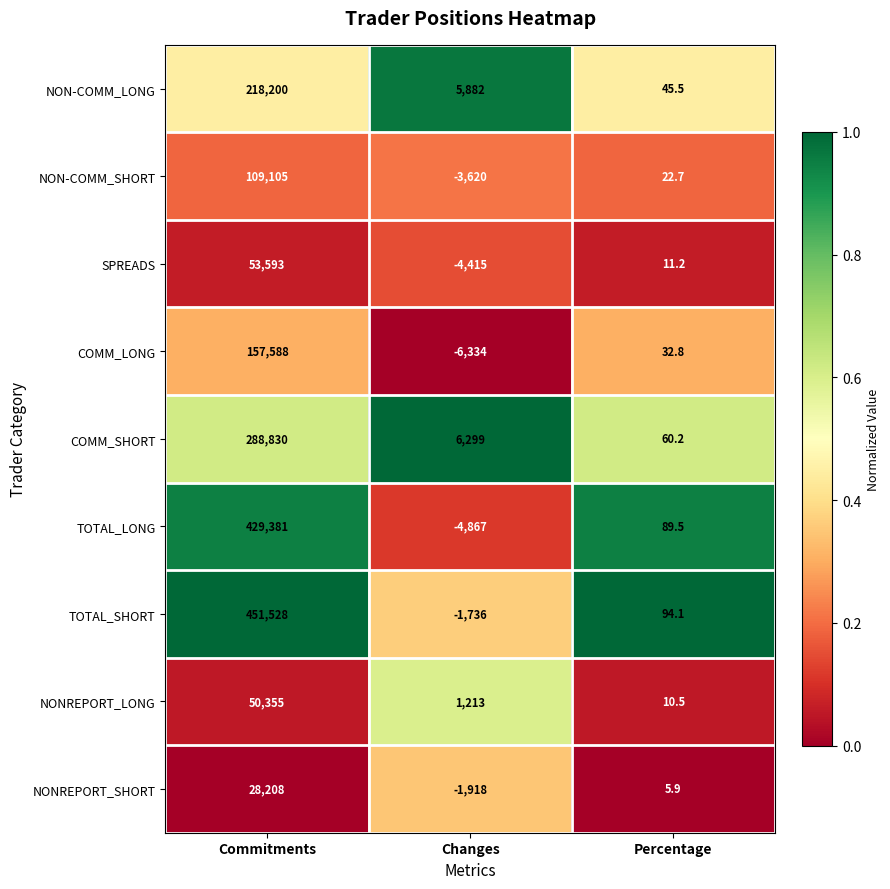

What is the average value of the NON-COMM_SHORT series?

35169.2